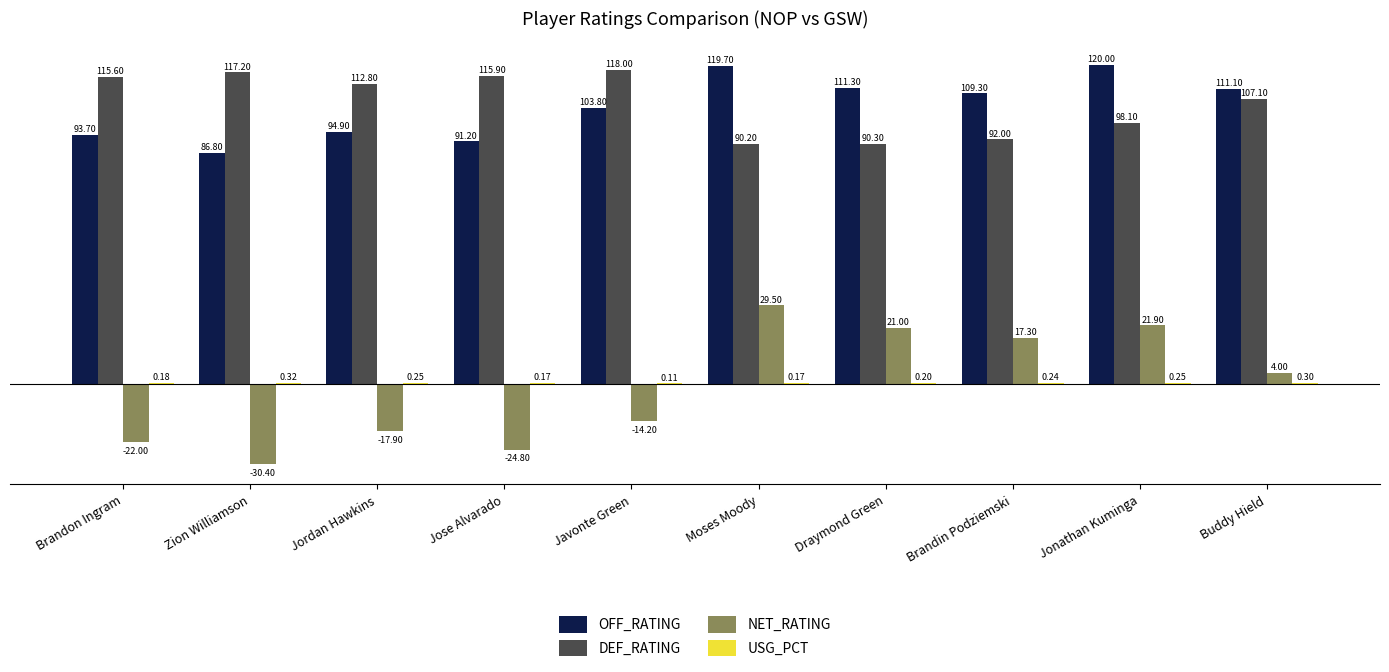

The NET_RATING series shows 4.0 at Buddy Hield. True or false?

True